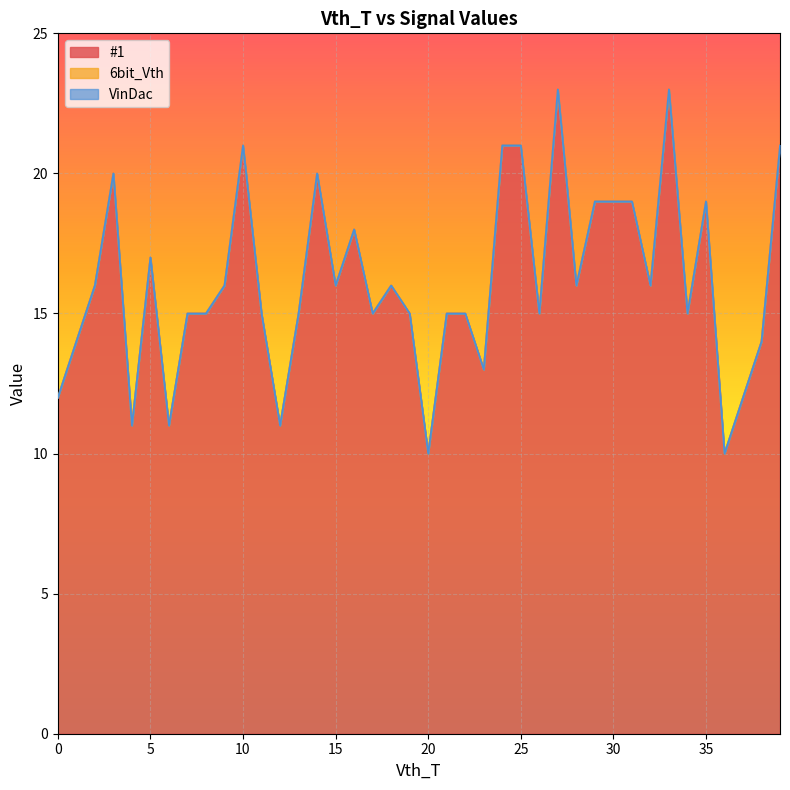

True or false: VinDac and 6bit_Vth cross at least once.

False